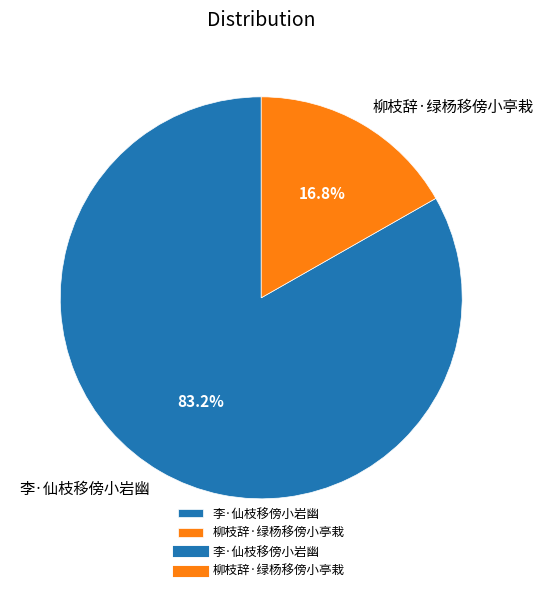

Is it true that 柳枝辞·绿杨移傍小亭栽 is 9% of the pie?

False